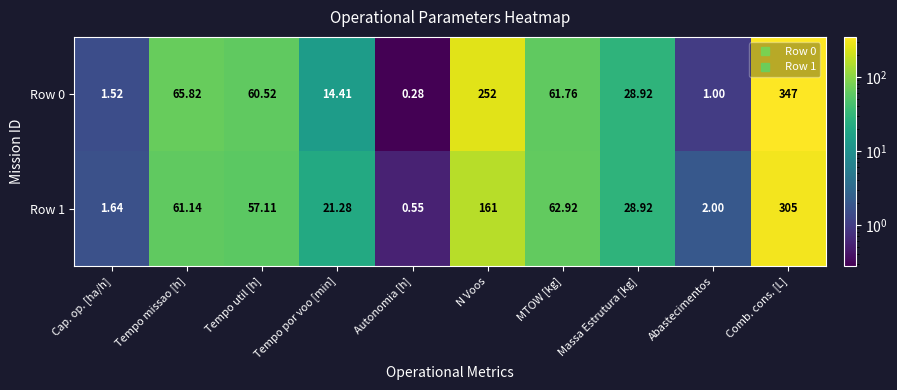

At which category does the chart reach its peak across all series?

Comb. cons. [L]